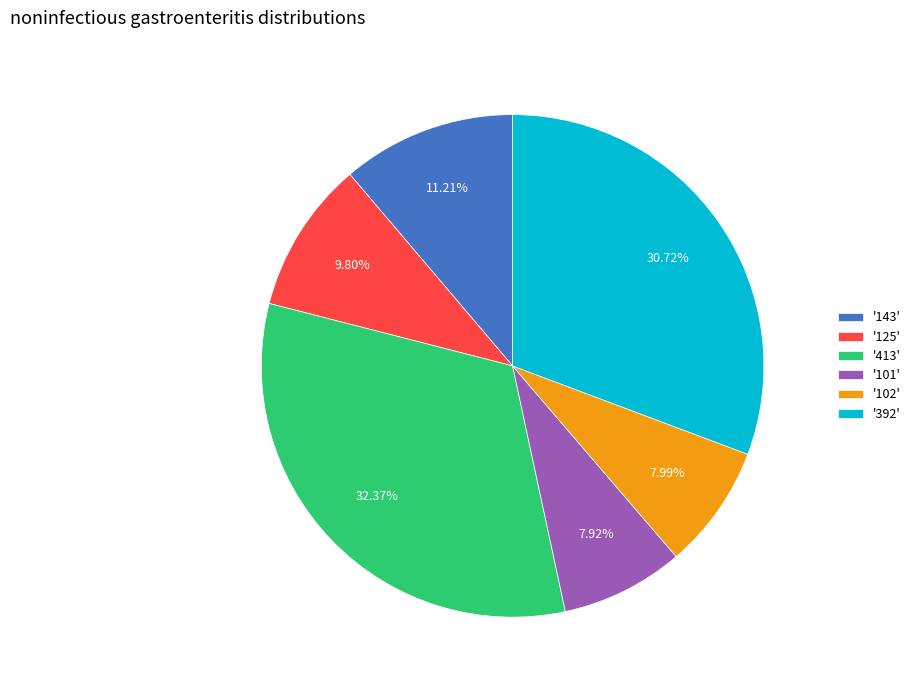

Approximately how many times larger is the value at '143' compared to '413'?

0.3